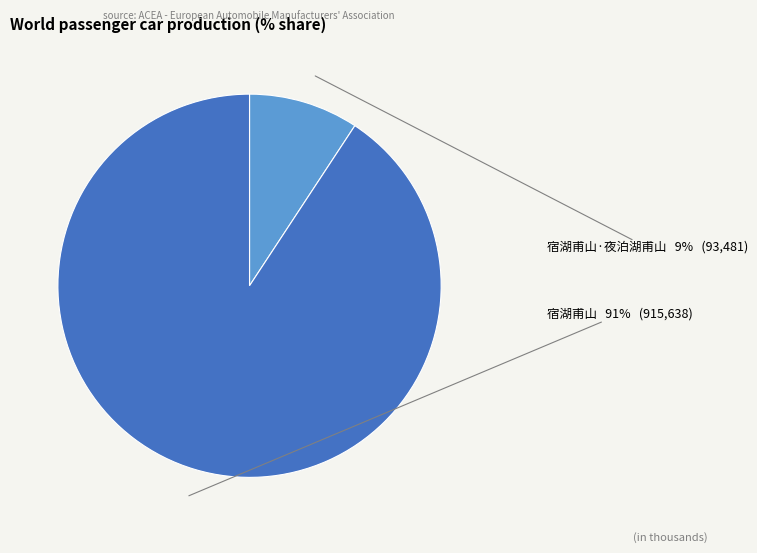

Rank the categories by value from lowest to highest.

宿湖甫山·夜泊湖甫山, 宿湖甫山